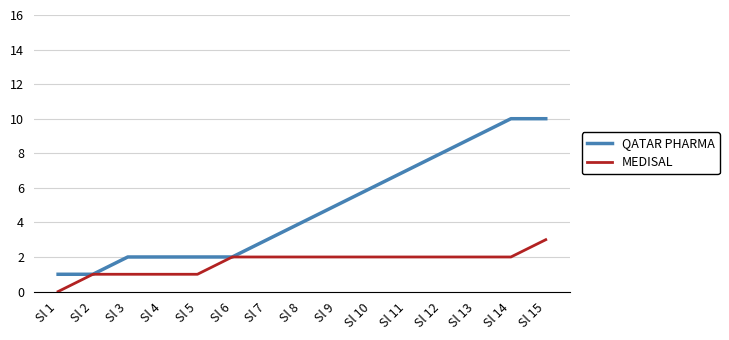

Count the QATAR PHARMA values in the range 2 to 8.

10